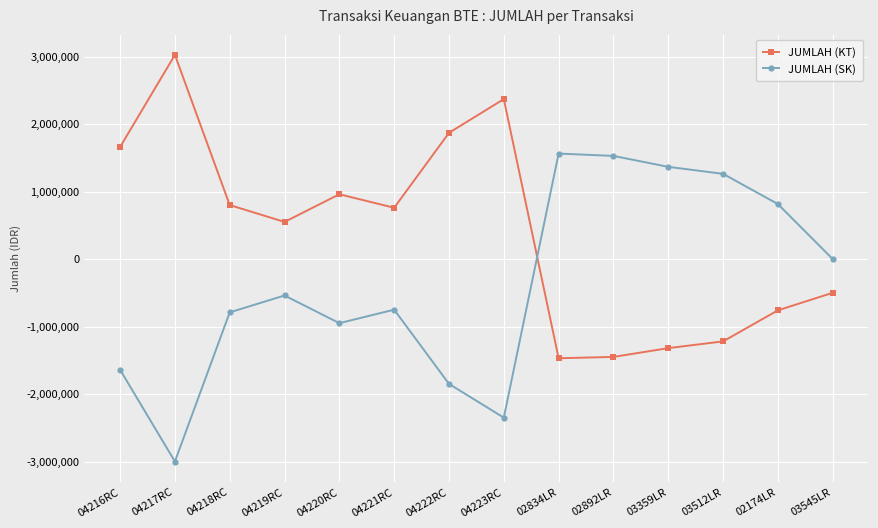

What is the difference between the highest and lowest values at 03545LR?

500000